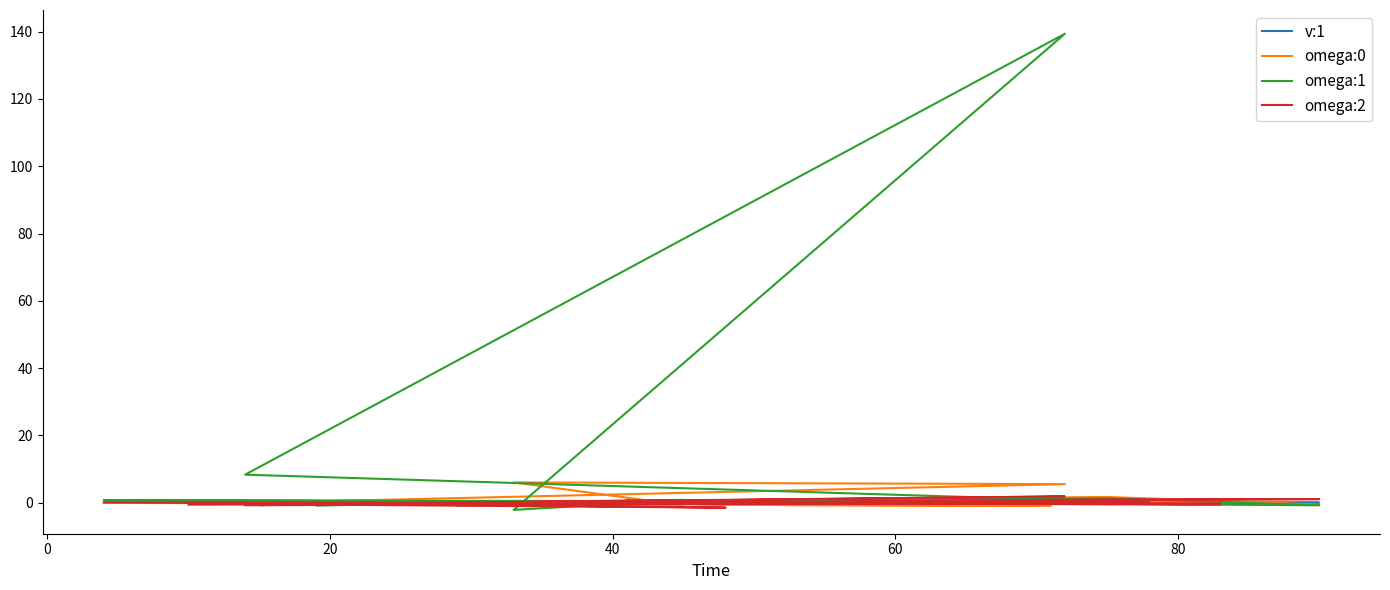

Rank the series by their maximum value, from lowest to highest.

v:1, omega:2, omega:0, omega:1